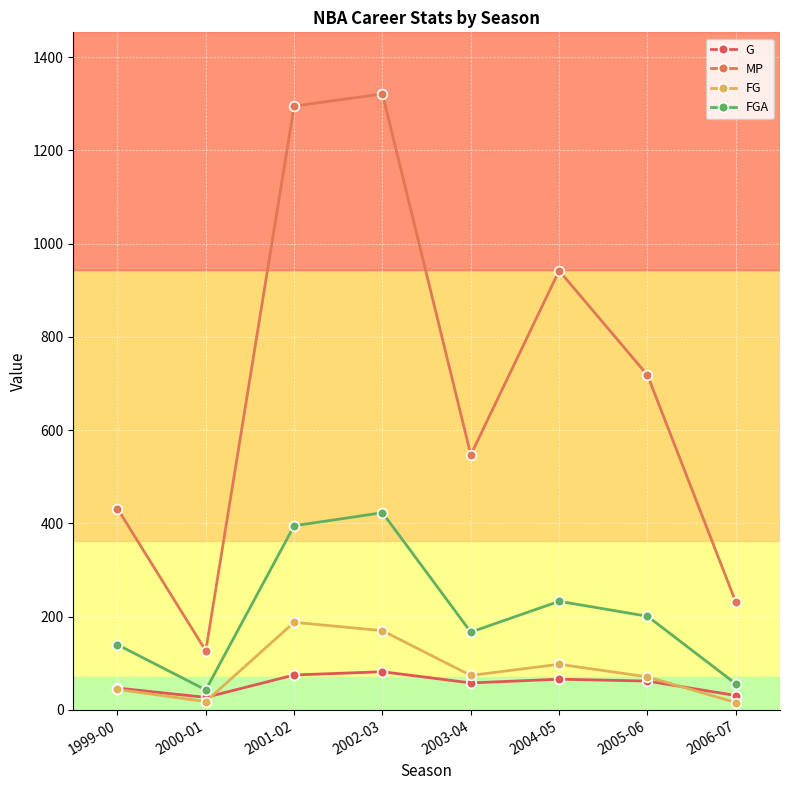

After their last crossing, which series has the higher values: FG or G?

G